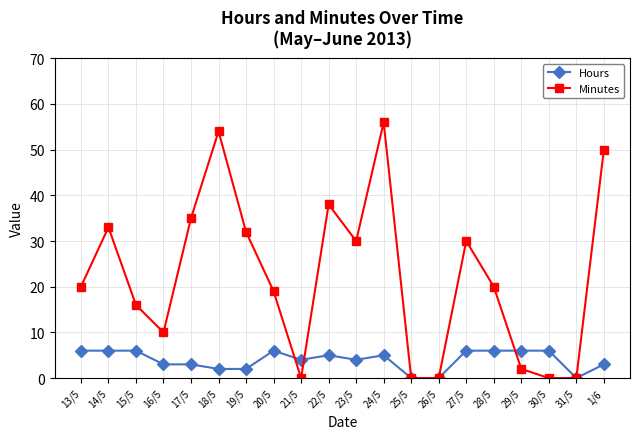

The Minutes series shows 0 at 31/5. True or false?

True